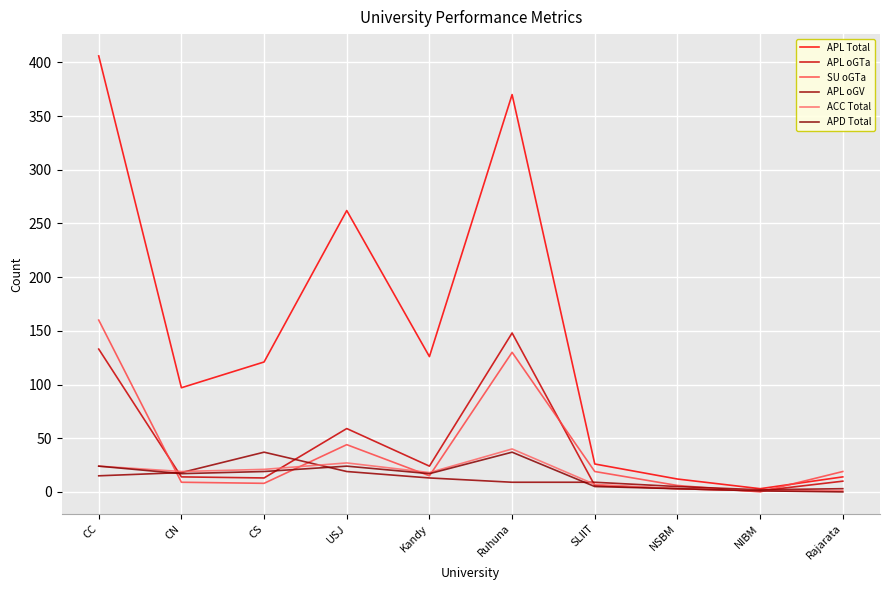

Is the value of SU oGTa at Rajarata greater than the value of ACC Total at NIBM?

Yes